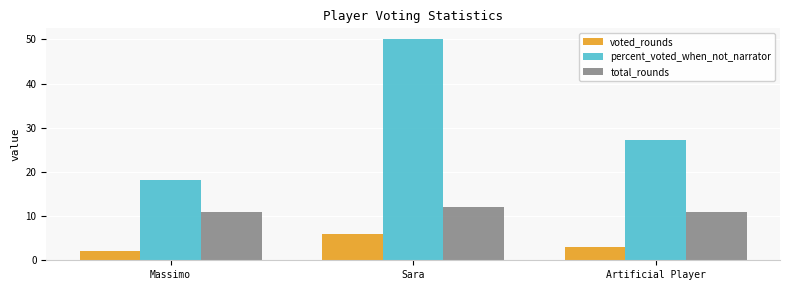

What is the minimum value shown in the chart?

2.0